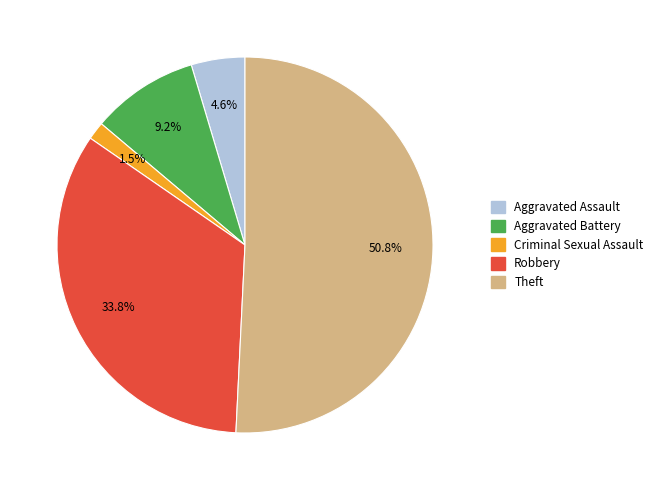

To the nearest percent, what is the difference between the Criminal Sexual Assault and Aggravated Battery slice percentages?

8%